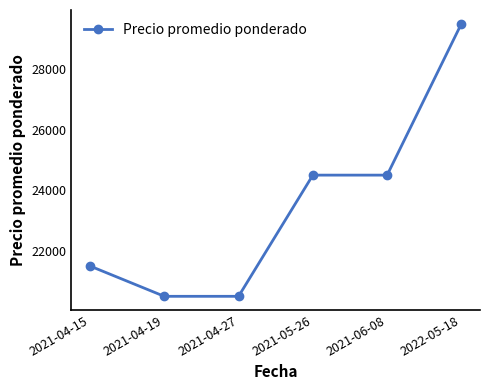

Reading left to right, transcribe all the data shown in this chart.

2021-04-15=21500	2021-04-19=20500	2021-04-27=20500	2021-05-26=24500	2021-06-08=24500	2022-05-18=29500